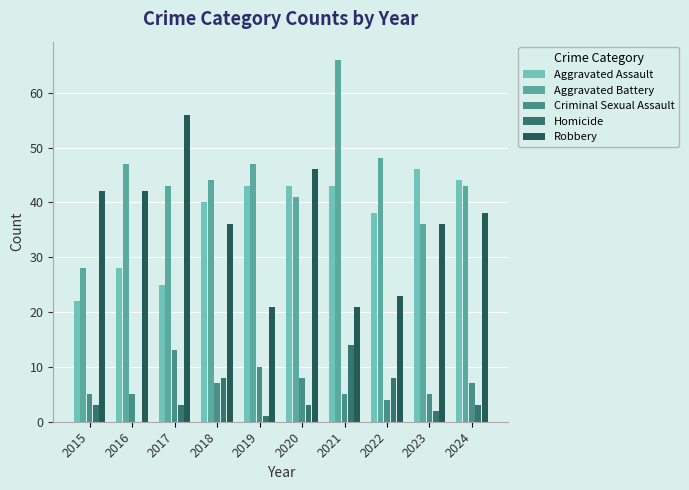

At how many categories does at least one series exceed 15?

10